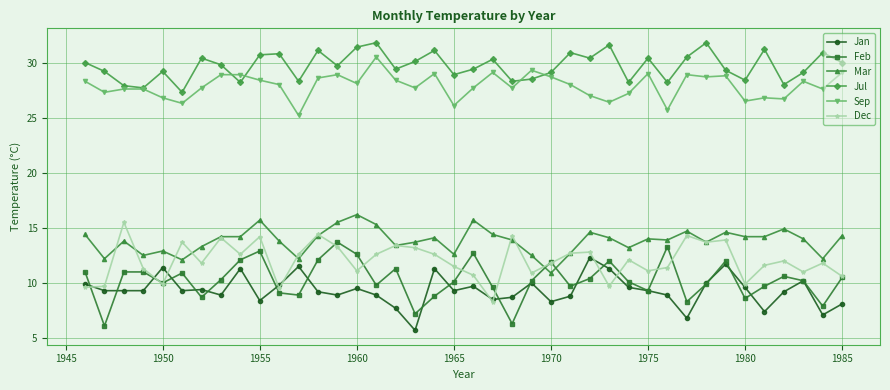

What is the highest value of the Mar series?

16.2